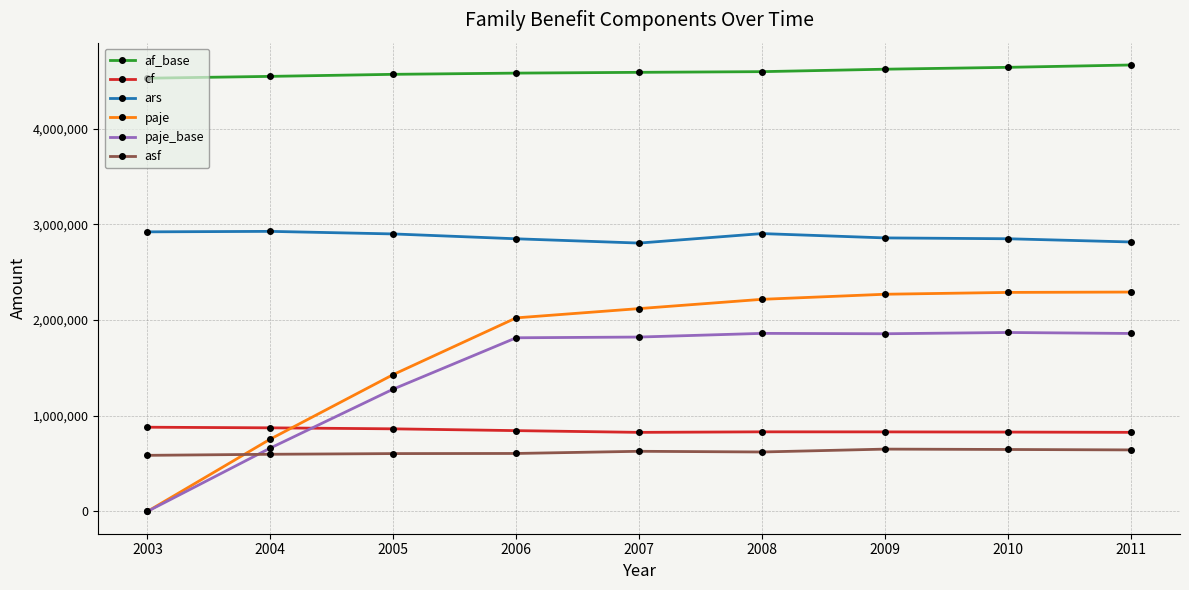

True or false: cf and asf cross at least once.

False